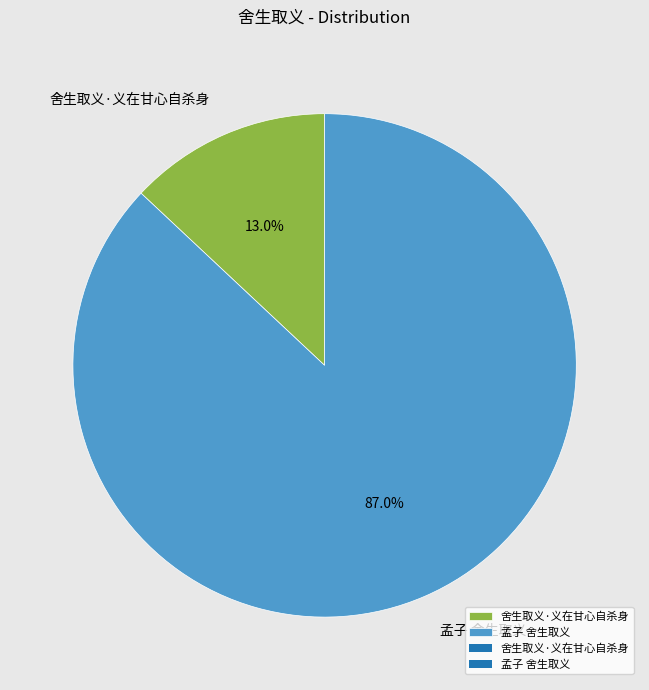

Which slice is the largest?

孟子 舍生取义